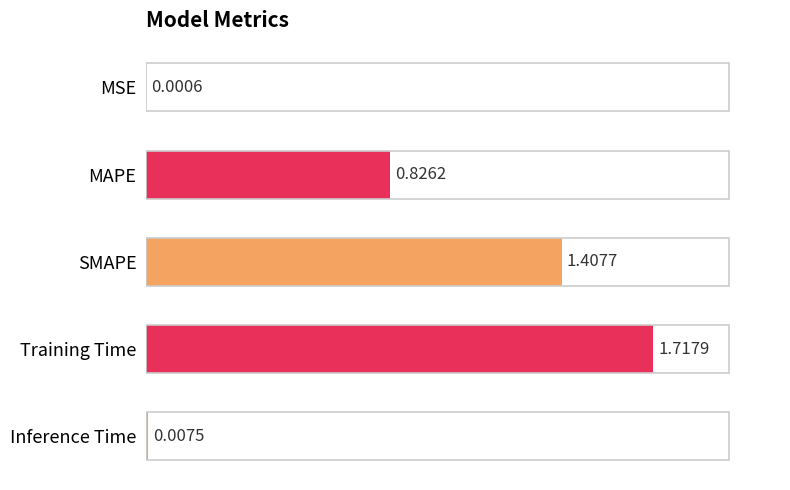

What is the sum of all values?

4.0